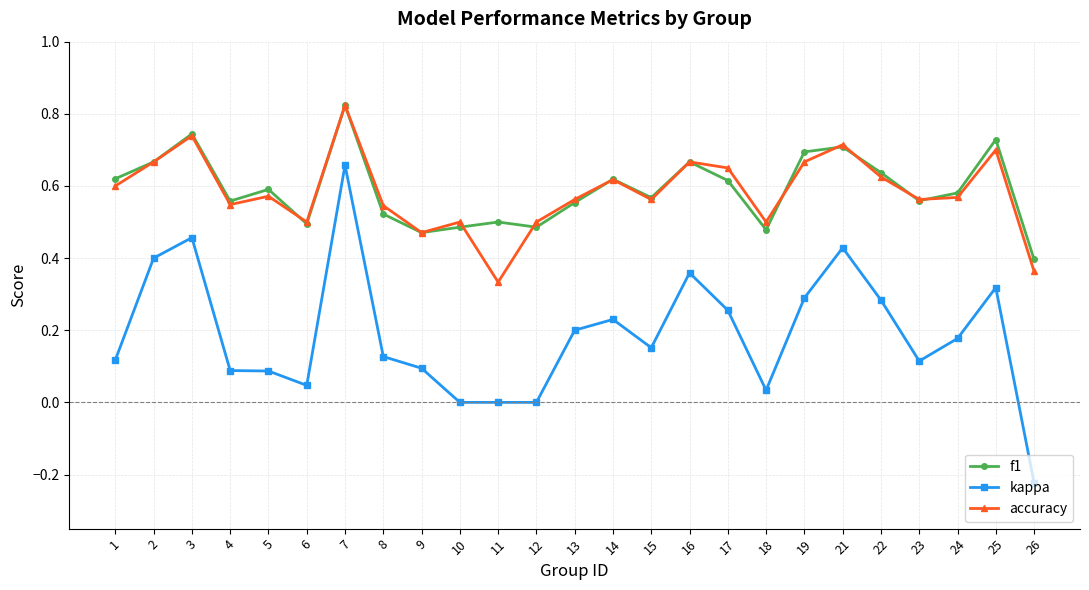

At which category is the sum across all series the highest?

7